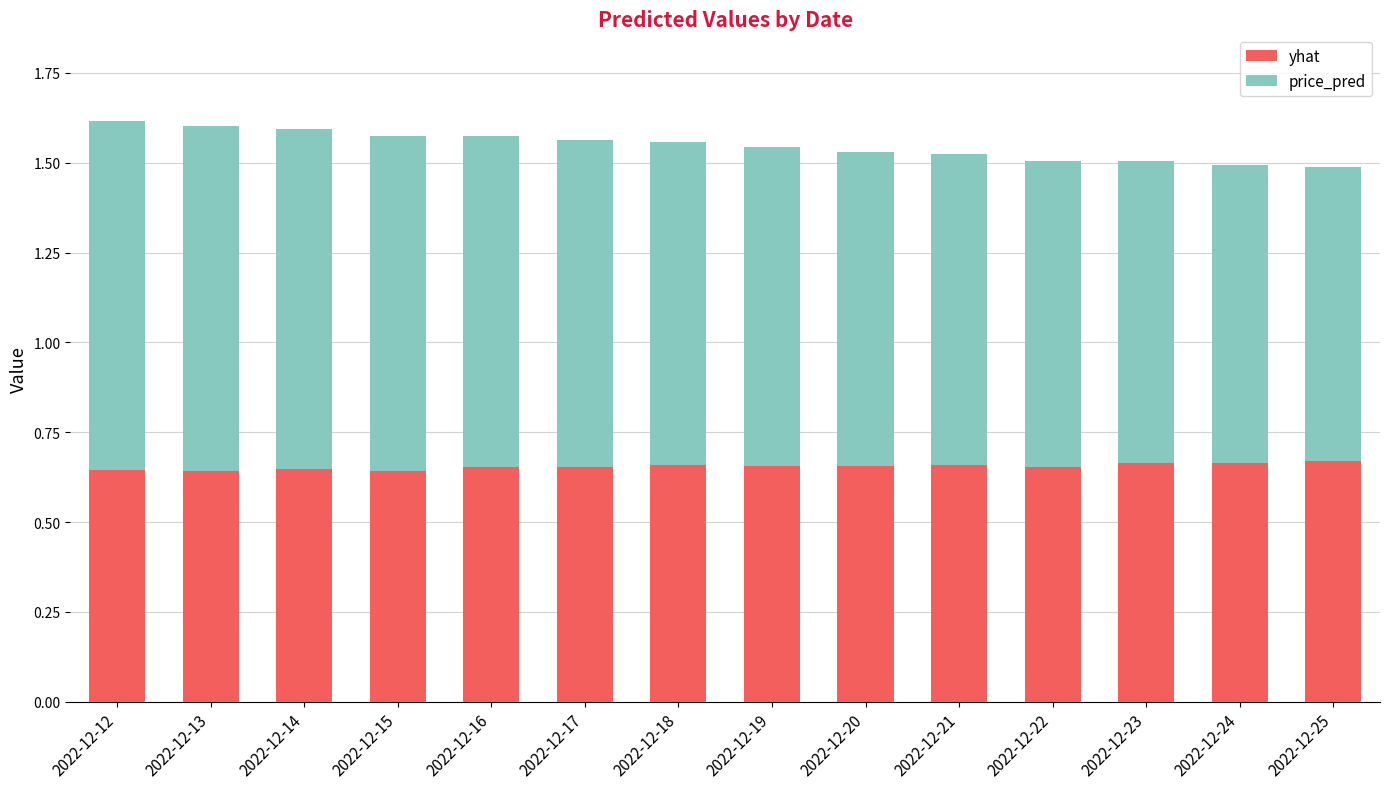

How many yhat values are between 0 and 1?

14